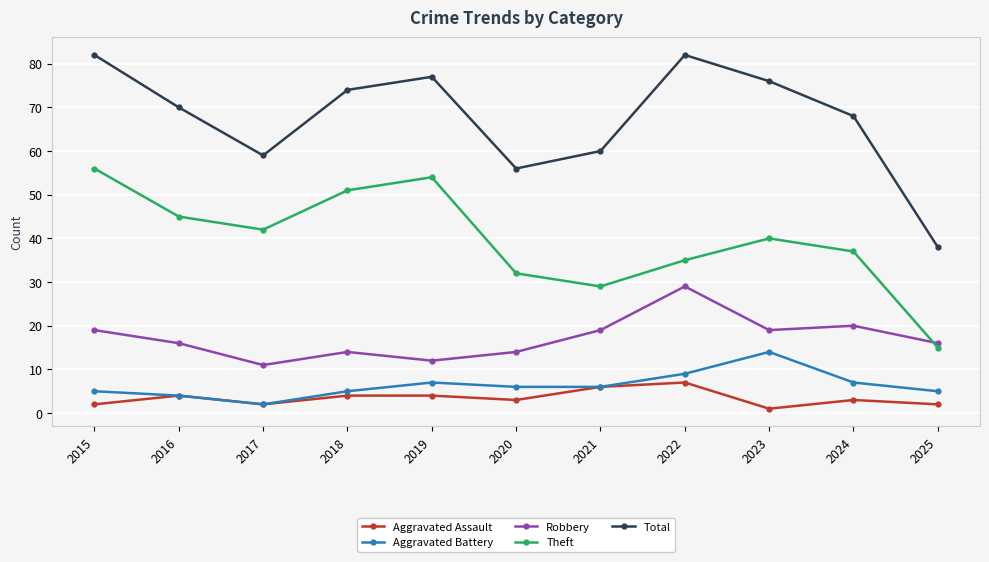

Reading right to left, what are all the values shown in this chart?

Aggravated Assault: 2	3	1	7	6	3	4	4	2	4	2
Aggravated Battery: 5	7	14	9	6	6	7	5	2	4	5
Robbery: 16	20	19	29	19	14	12	14	11	16	19
Theft: 15	37	40	35	29	32	54	51	42	45	56
Total: 38	68	76	82	60	56	77	74	59	70	82